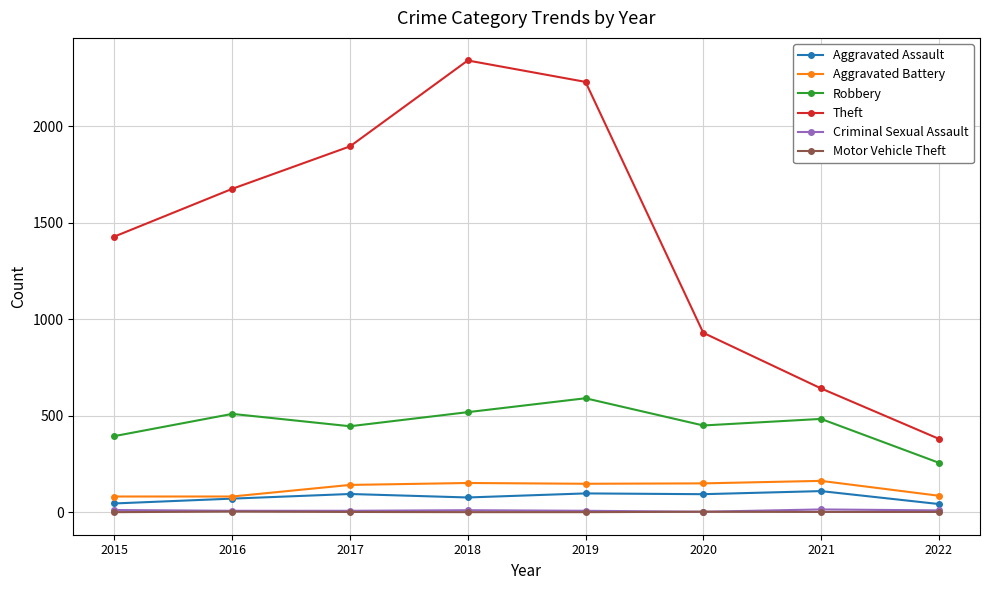

True or false: Theft has a value of 381 at 2022.

True